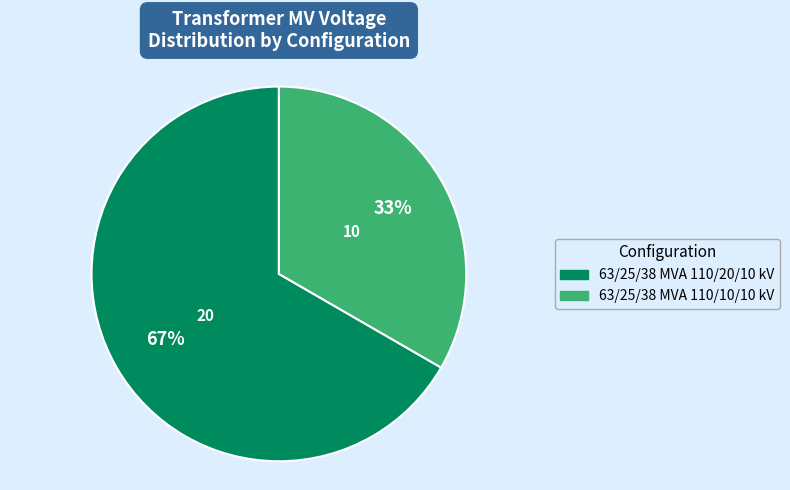

Is it true that 63/25/38 MVA 110/20/10 kV is 67% of the pie?

True